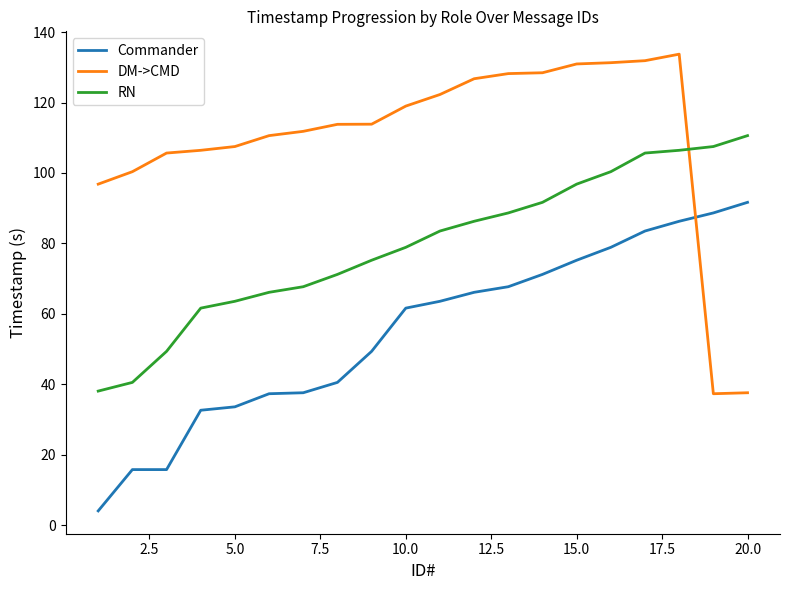

After their last crossing, which series has the higher values: RN or DM->CMD?

RN